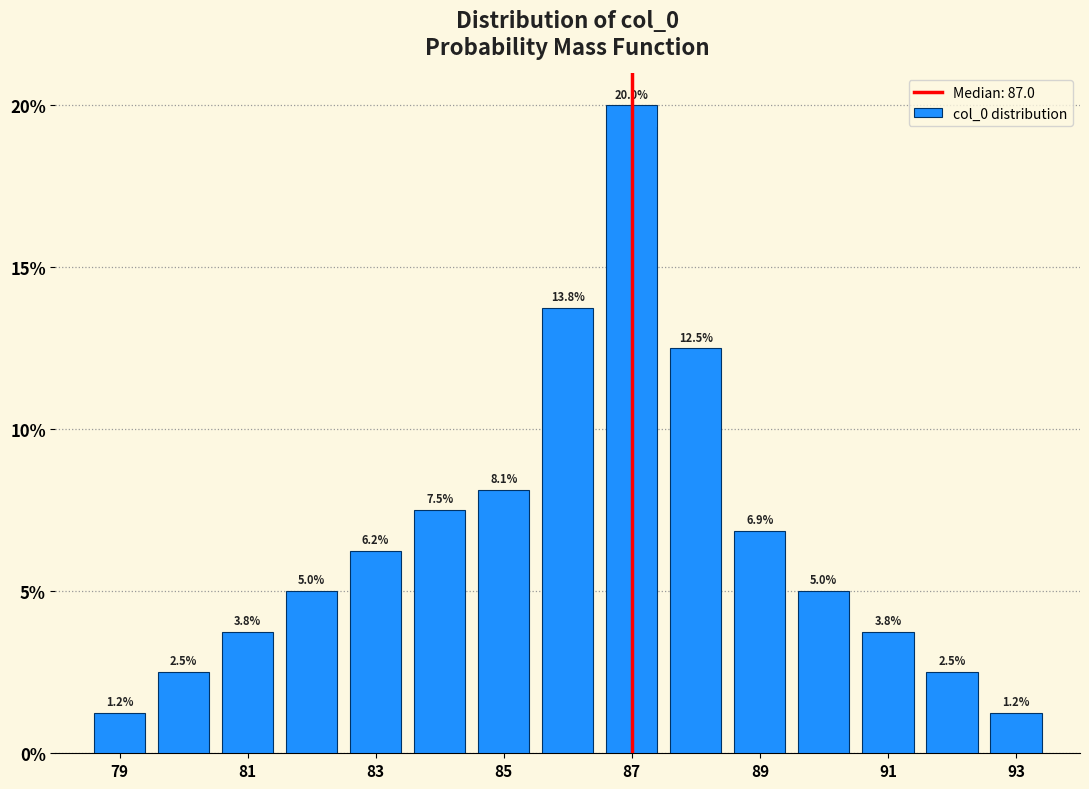

How tall is the bar that spans 87.5 to 88.5 on the x-axis? The bar edges are not printed on the chart, so give them approximately, as read against the axis.

12.5